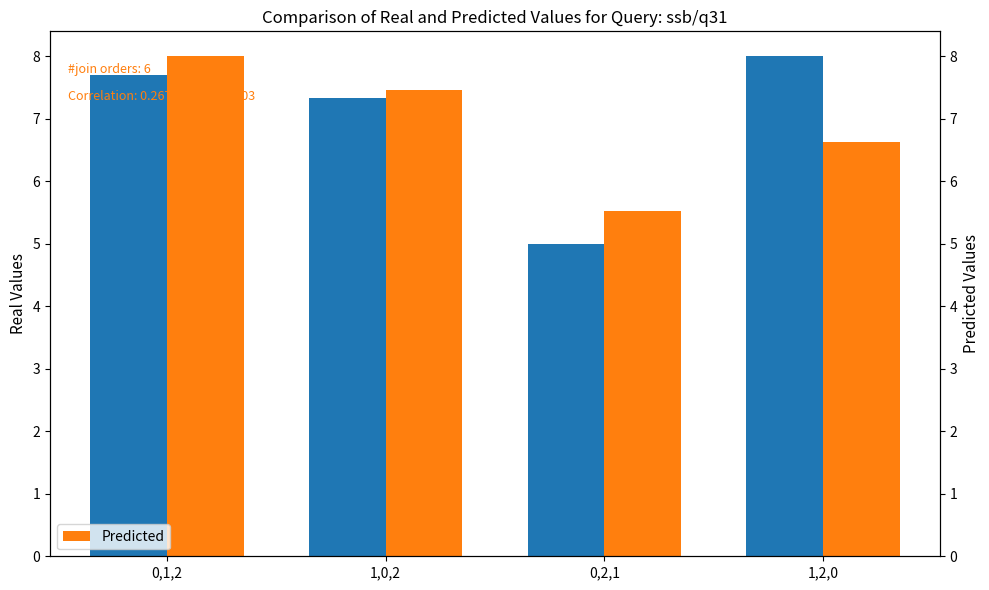

Rank the categories by Predicted value from lowest to highest.

0,2,1, 1,2,0, 1,0,2, 0,1,2